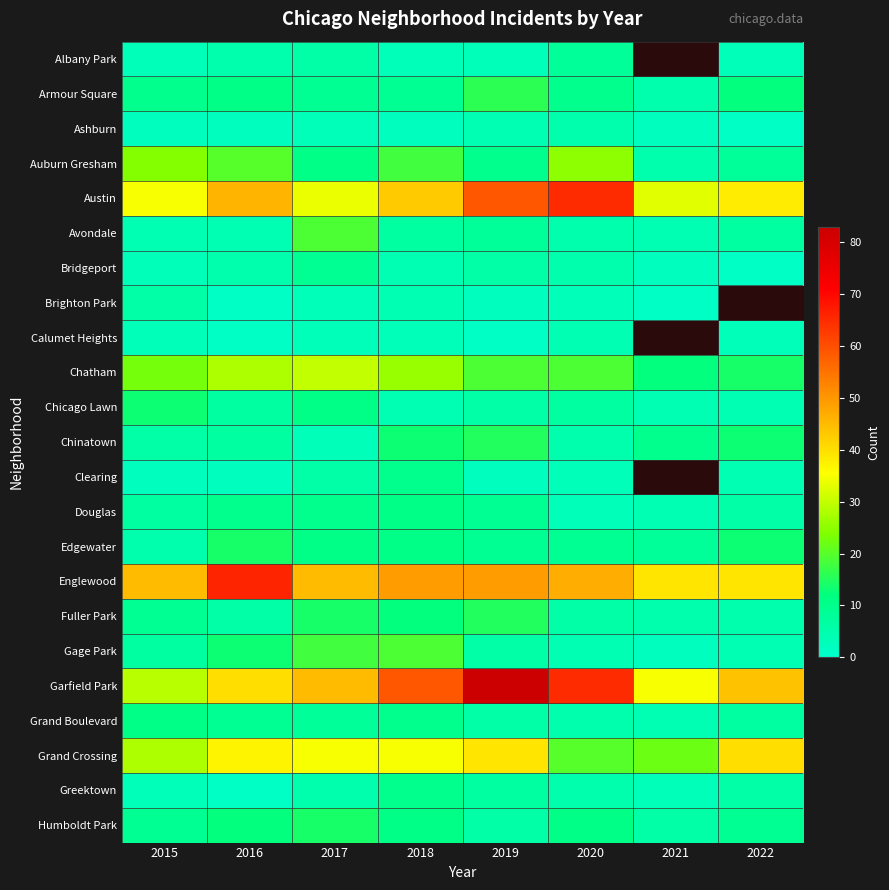

The value of Humboldt Park at 2019 is 6.0. True or false?

True